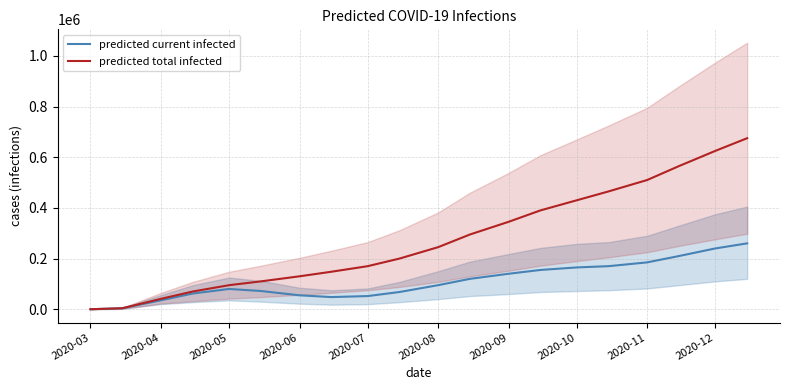

True or false: predicted current infected has a value of 262705 at 2020-11.

False